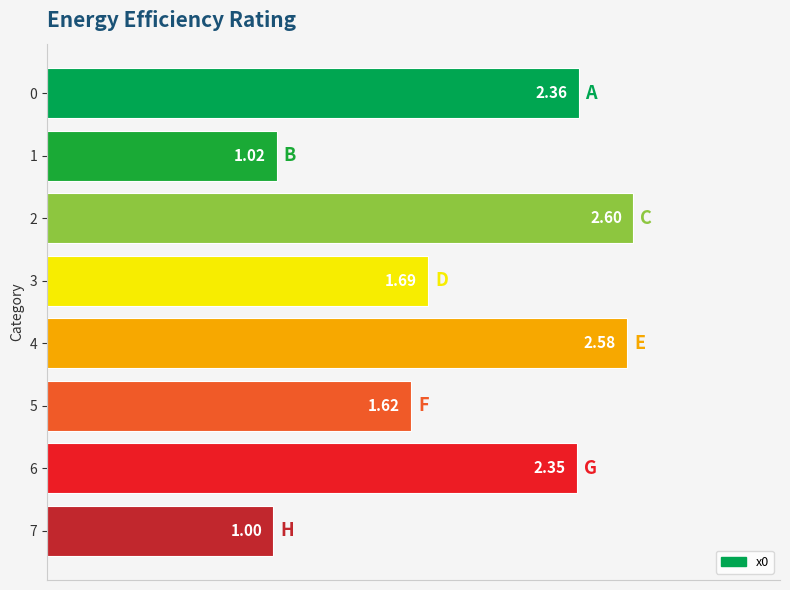

Where is the data nearest to the value 1?

7